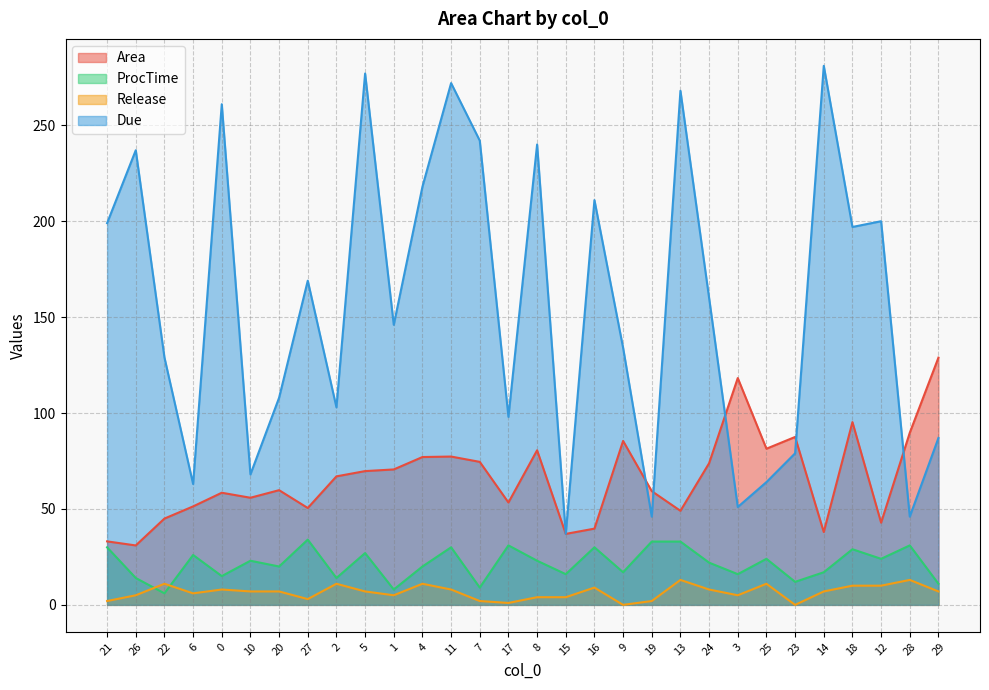

Reading left to right, what are all the values shown in this chart?

Area: 33.1	31.0	45.0	51.3	58.5	55.8	59.8	50.5	67.0	69.7	70.6	77.1	77.3	74.5	53.4	80.6	37.0	39.7	85.5	59.3	49.0	73.8	118.2	81.4	87.5	38.0	95.3	42.8	89.7	128.9
ProcTime: 30.0	14.0	6.0	26.0	15.0	23.0	20.0	34.0	14.0	27.0	8.0	20.0	30.0	9.0	31.0	23.0	16.0	30.0	17.0	33.0	33.0	22.0	16.0	24.0	12.0	17.0	29.0	24.0	31.0	11.0
Release: 2.0	5.0	11.0	6.0	8.0	7.0	7.0	3.0	11.0	7.0	5.0	11.0	8.0	2.0	1.0	4.0	4.0	9.0	0.0	2.0	13.0	8.0	5.0	11.0	0.0	7.0	10.0	10.0	13.0	7.0
Due: 199.0	237.0	129.0	63.0	261.0	68.0	108.0	169.0	103.0	277.0	146.0	218.0	272.0	242.0	98.0	240.0	37.0	211.0	134.0	46.0	268.0	160.0	51.0	64.0	79.0	281.0	197.0	200.0	46.0	87.0